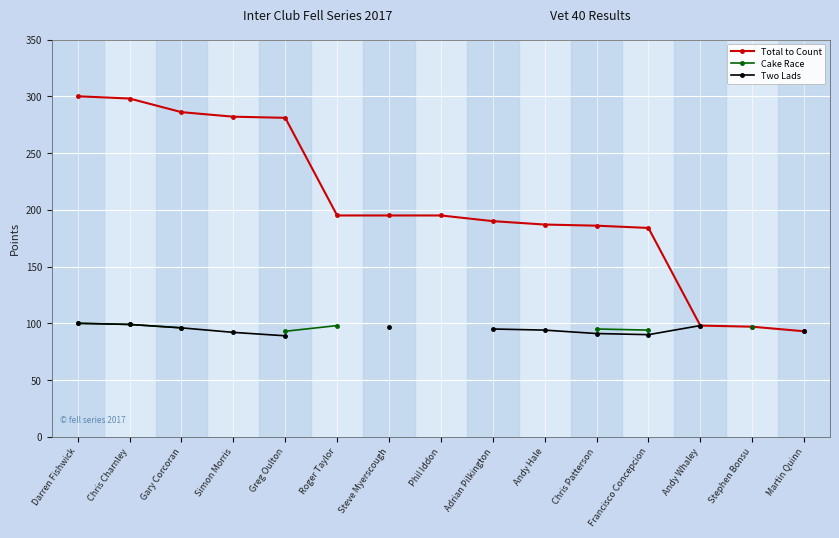

What is the lowest value of the Total to Count series?

93